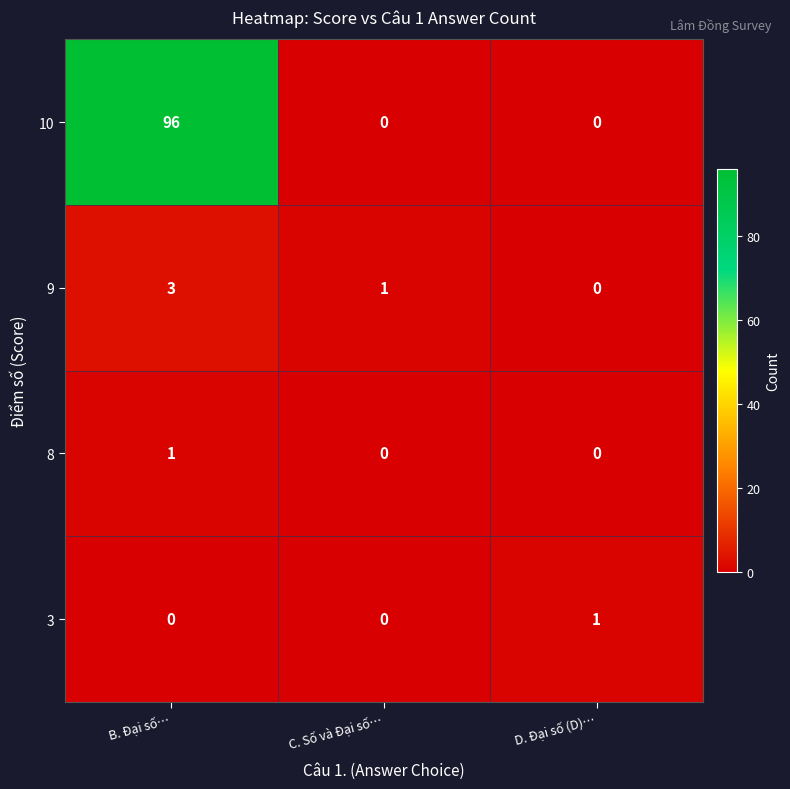

True or false: 3 has a value of 2 at D. Đại số (D)….

False